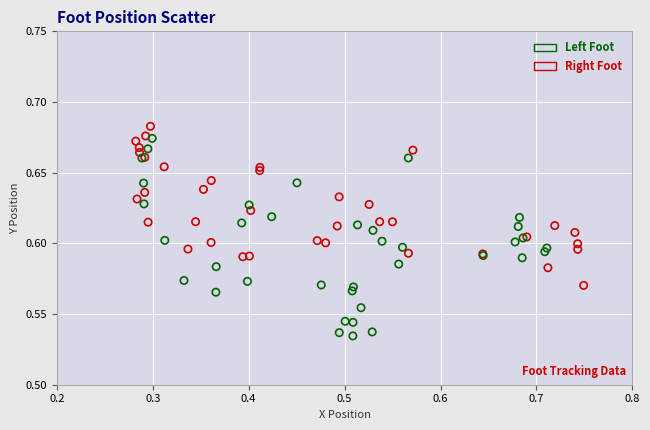

Which series has the widest spread of Y values?

Left Foot